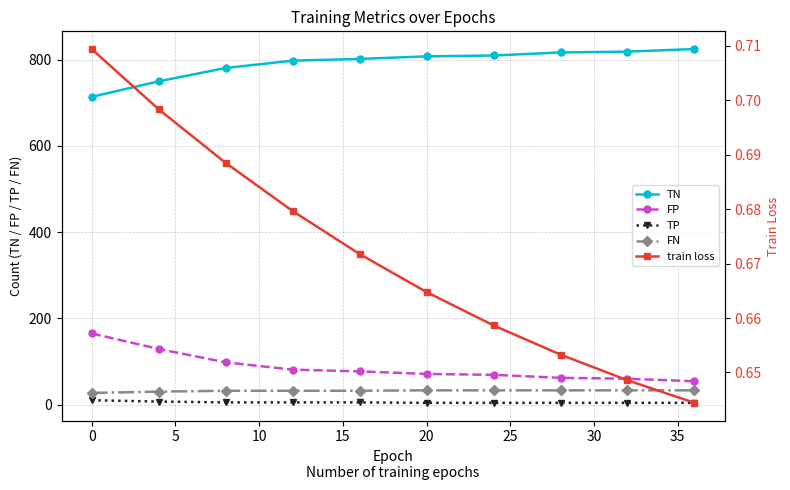

True or false: TP and TN cross at least once.

False